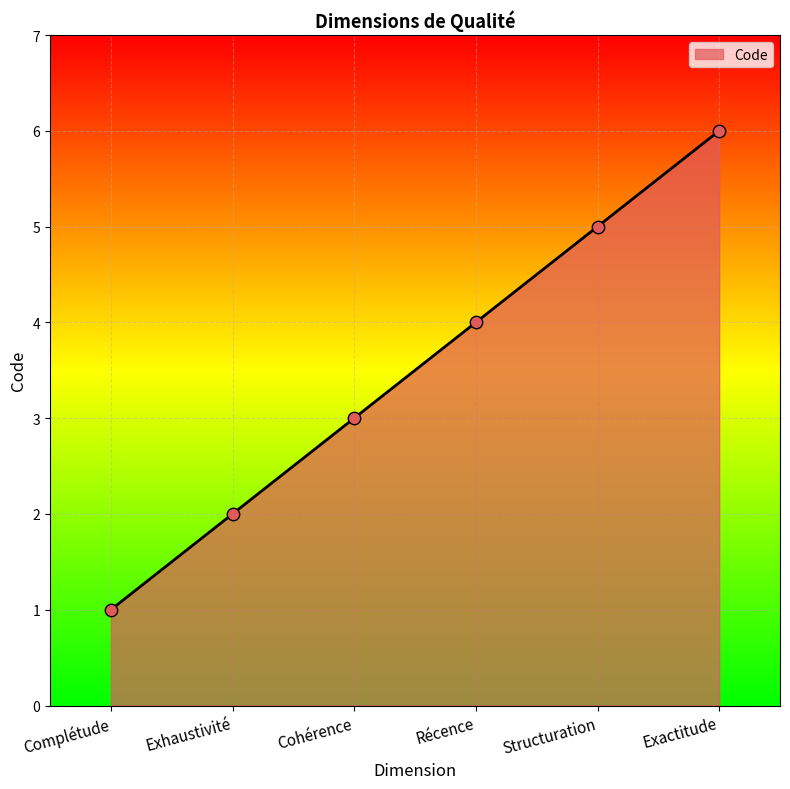

Which has a higher value, Exhaustivité or Exactitude?

Exactitude